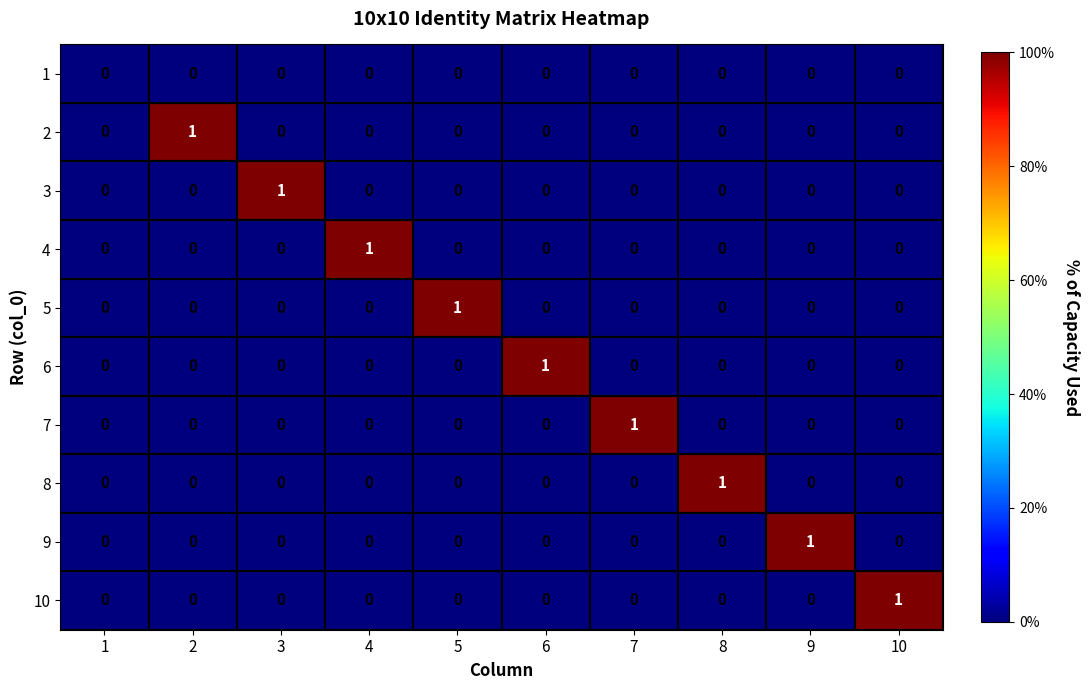

True or false: 3 has a value of 1 at 3.

True